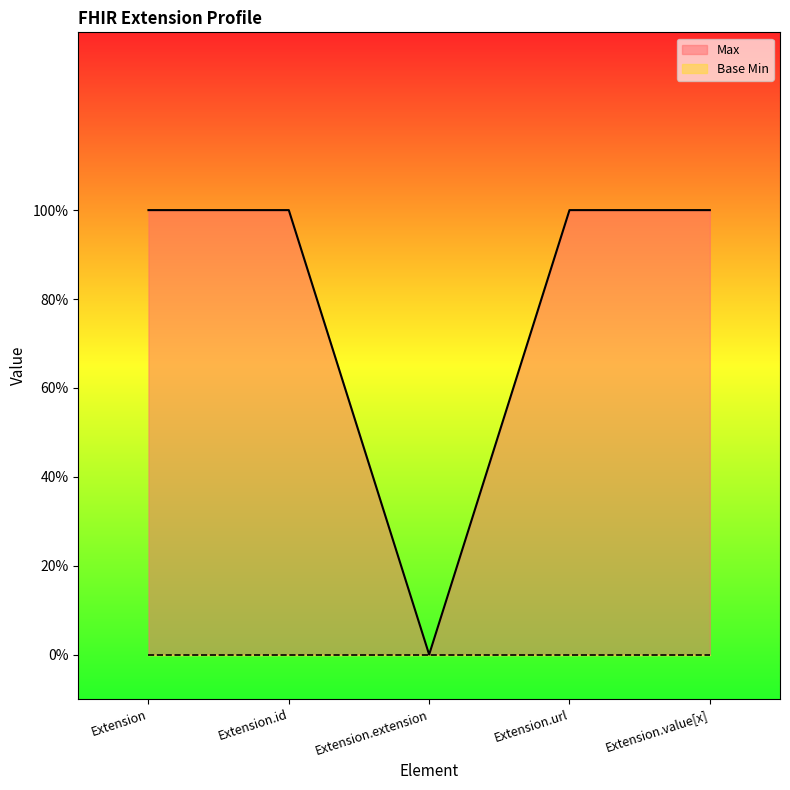

Where is the data nearest to the value 0?

Extension.extension